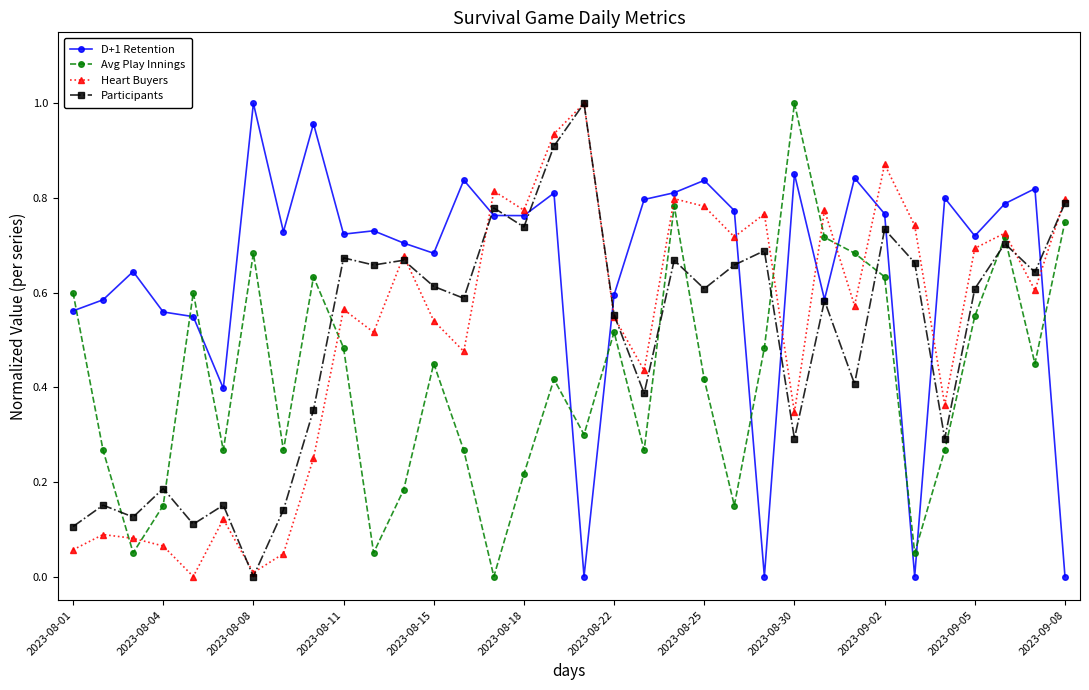

Does the chart display data point markers on the line(s)?

Yes